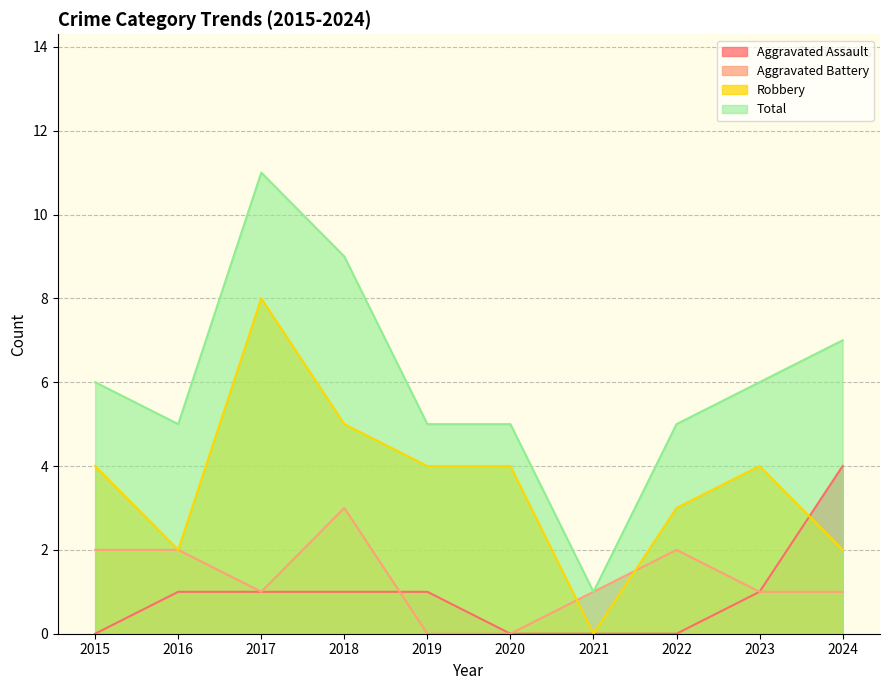

In Robbery, how many points are higher than both neighbors (excluding endpoints)?

2